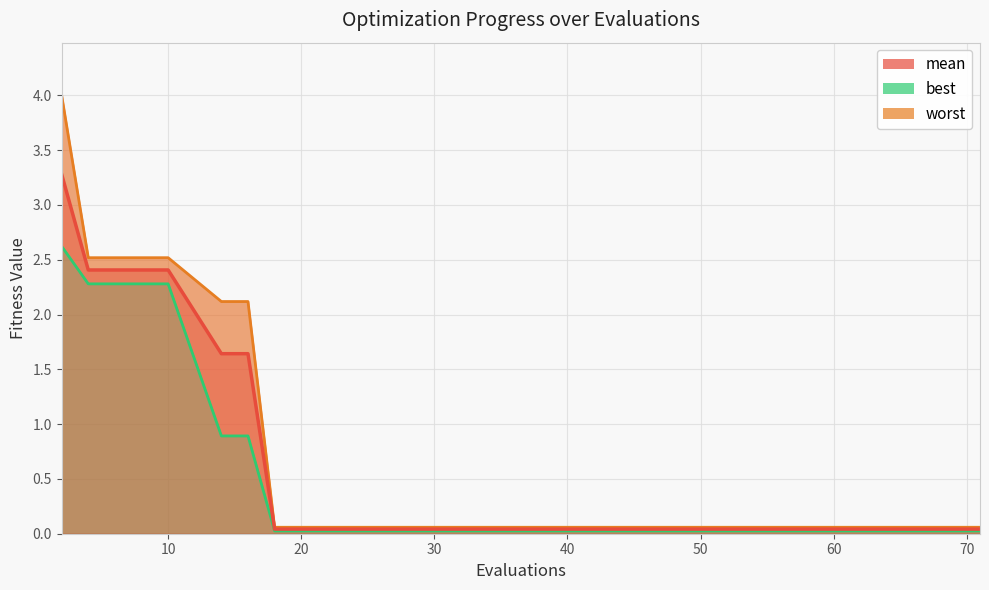

What is the value of the best point at the 3rd from the left?

2.3